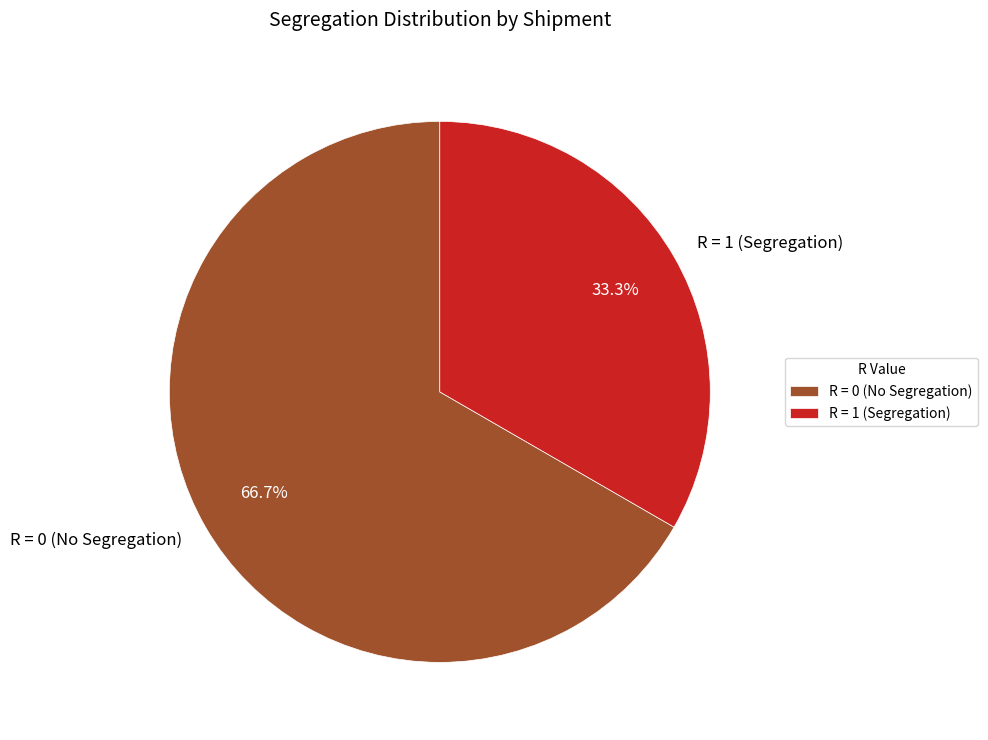

Approximately how many times larger is the value at R = 1 (Segregation) compared to R = 0 (No Segregation)?

0.5